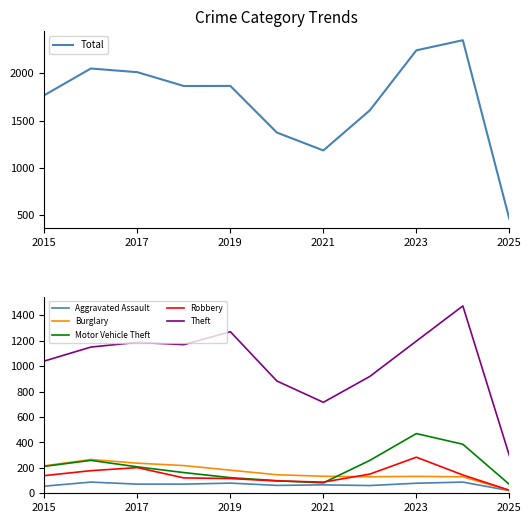

True or false: Aggravated Assault and Total cross at least once.

False